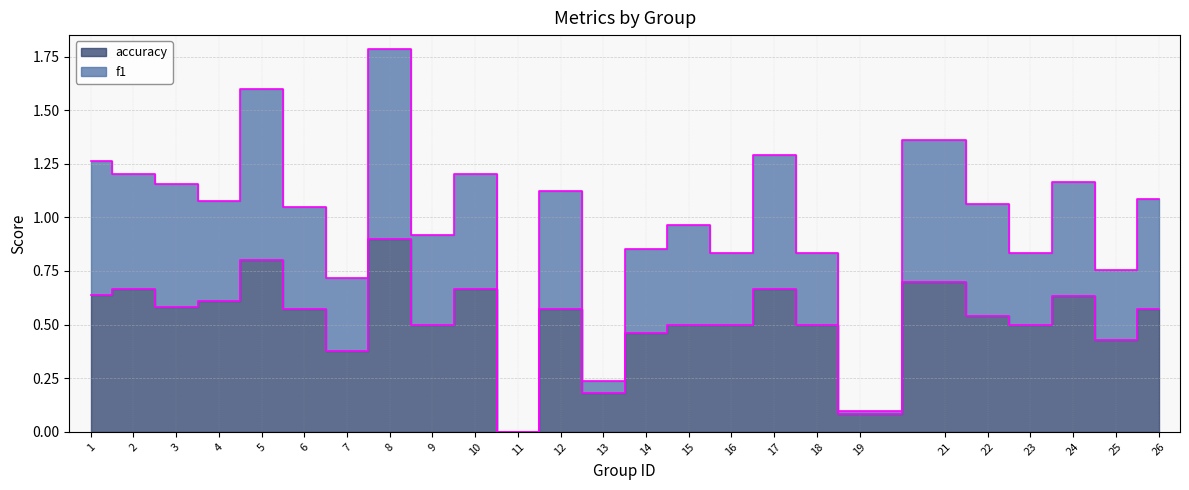

True or false: accuracy and f1 cross at least once.

False